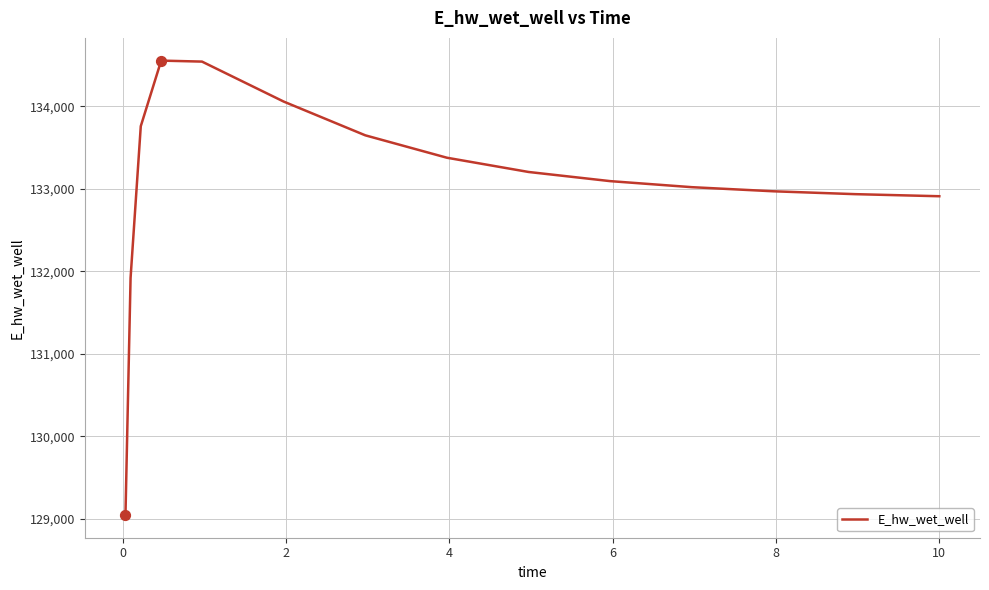

What is the difference between the maximum and minimum values?

5512.7